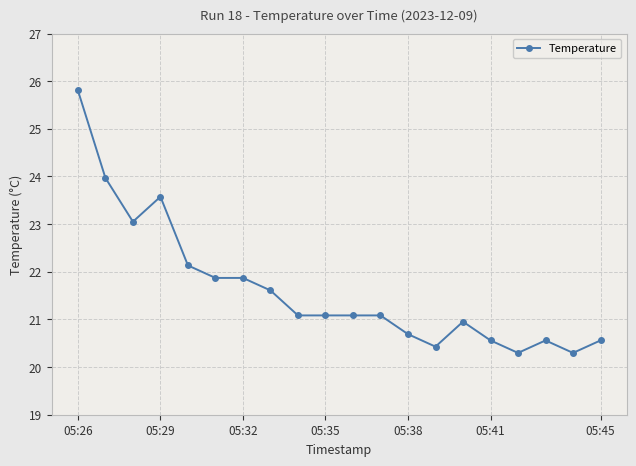

What is the greatest value displayed?

25.8